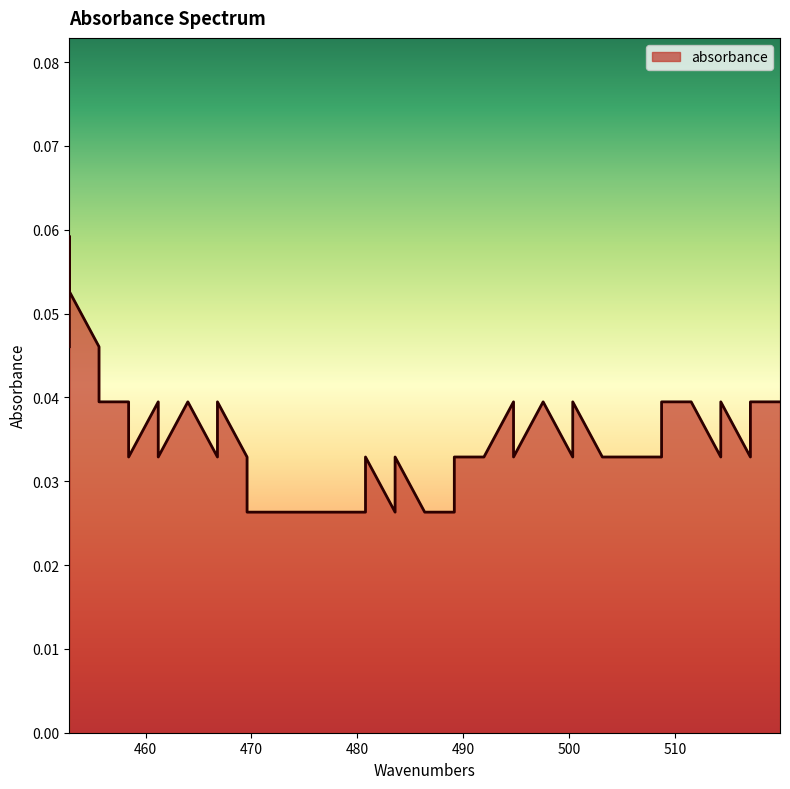

Count the values in the range 0 to 1.

40